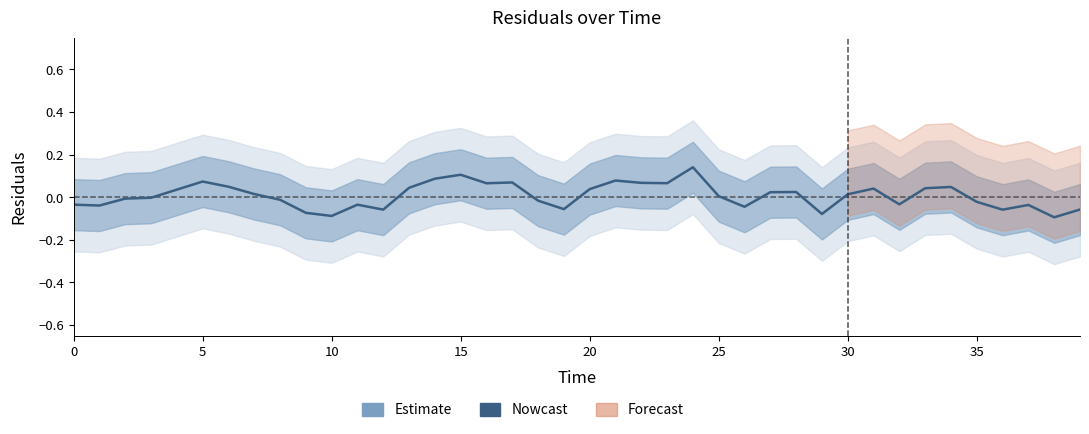

How many points are lower than both their immediate neighbors (excluding endpoints)?

11